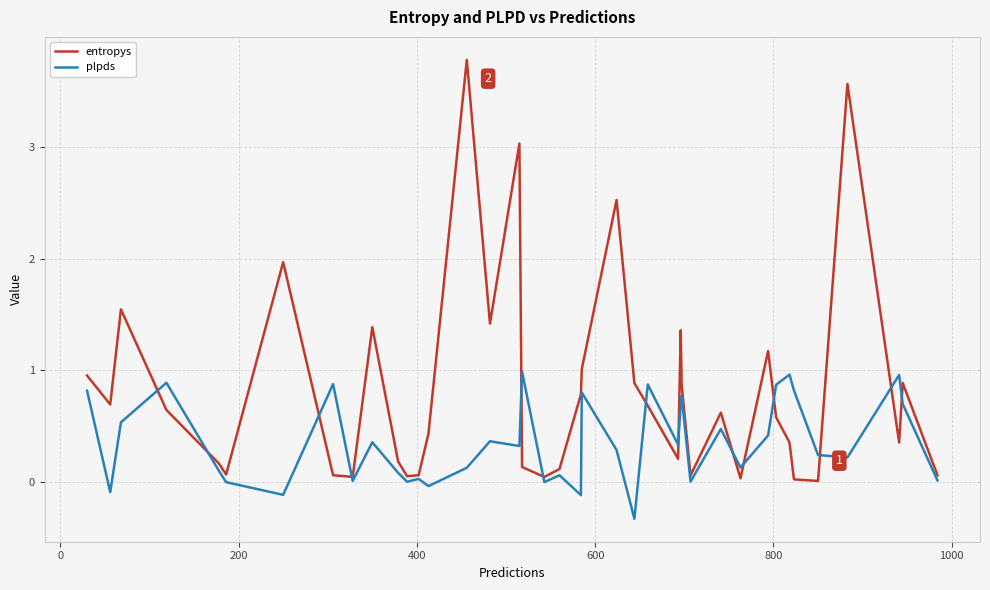

What is the maximum value for entropys?

3.8